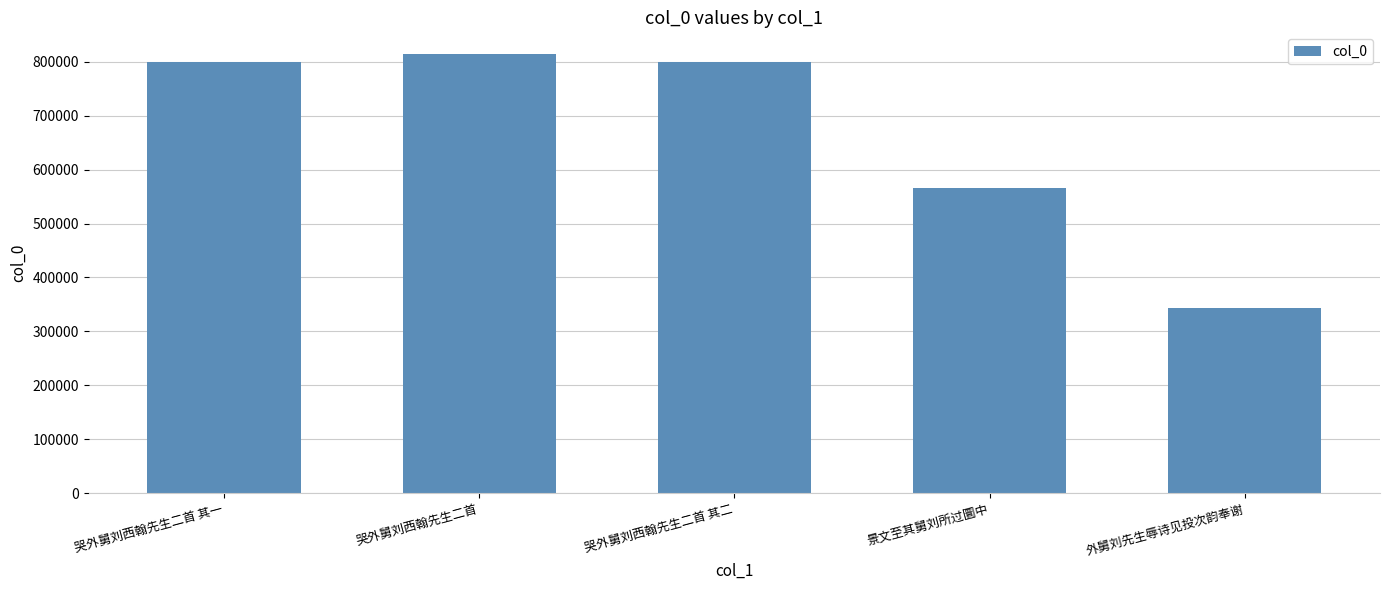

What is the minimum value shown in the chart?

343680